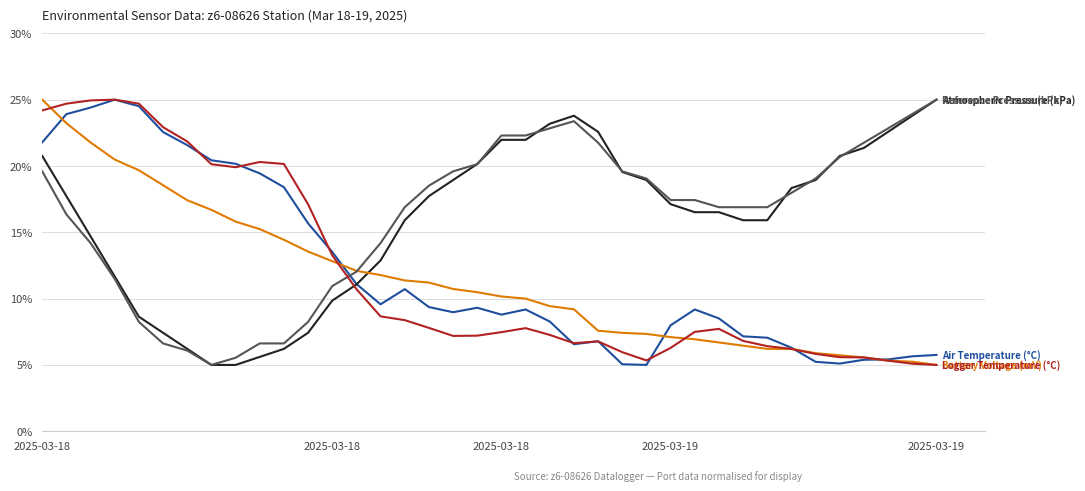

What is the greatest value displayed?

25.0